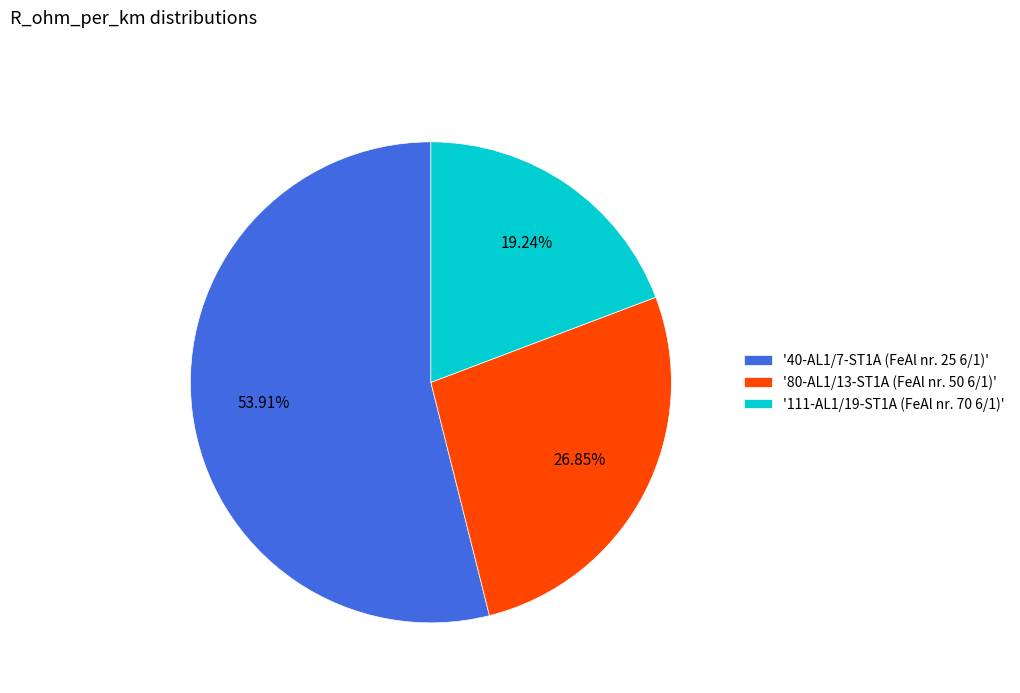

Combined, do '40-AL1/7-ST1A (FeAl nr. 25 6/1)' and '111-AL1/19-ST1A (FeAl nr. 70 6/1)' account for over 50%?

Yes